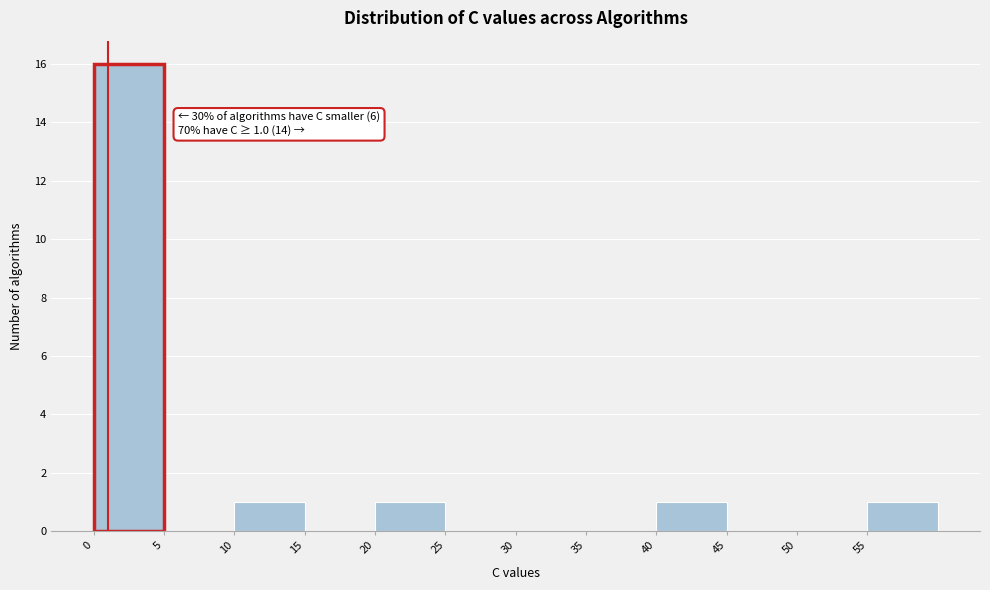

Which range on the x-axis has the tallest bar?

0 to 5